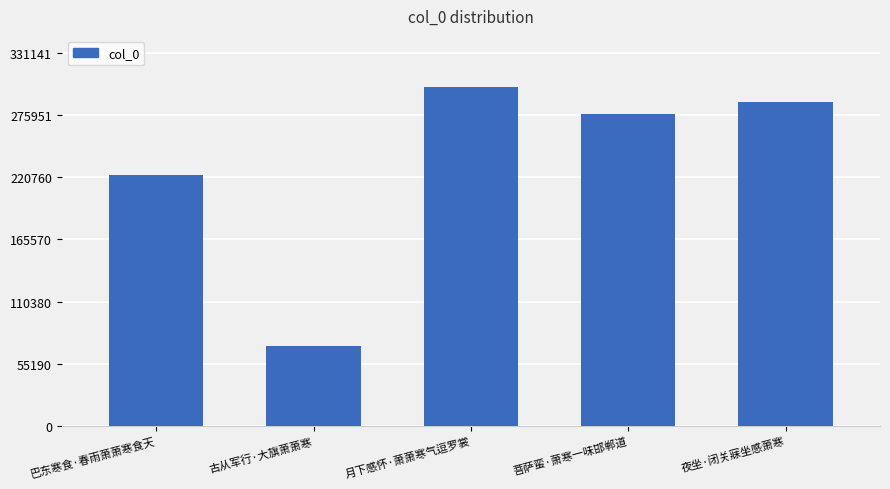

Between 夜坐·闭关寐坐感萧寒 and 菩萨蛮·萧寒一味邯郸道, which is larger?

夜坐·闭关寐坐感萧寒